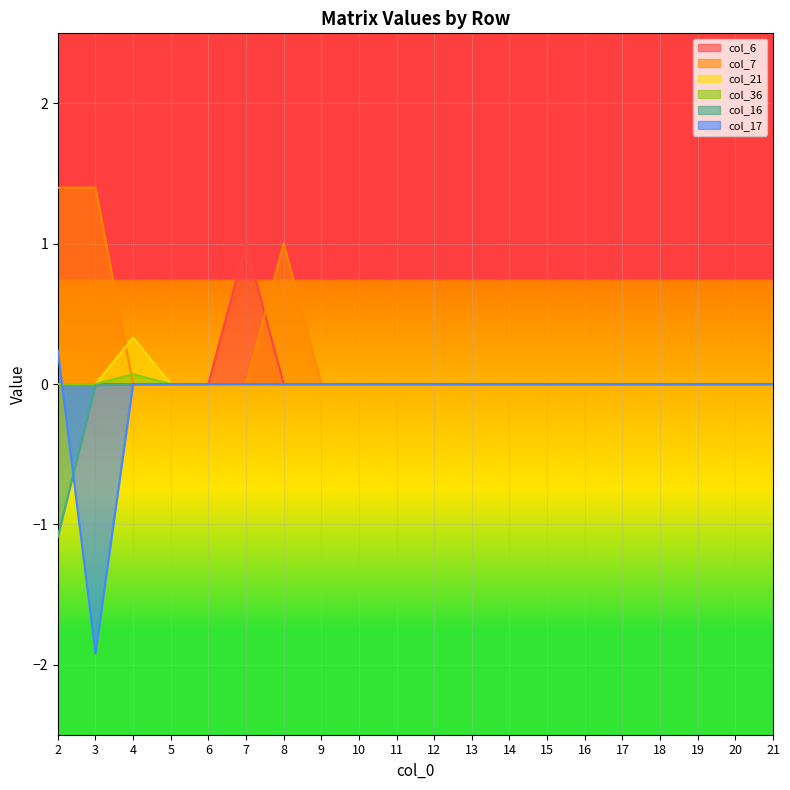

What are all the series names shown in the legend?

col_6, col_7, col_21, col_36, col_16, col_17